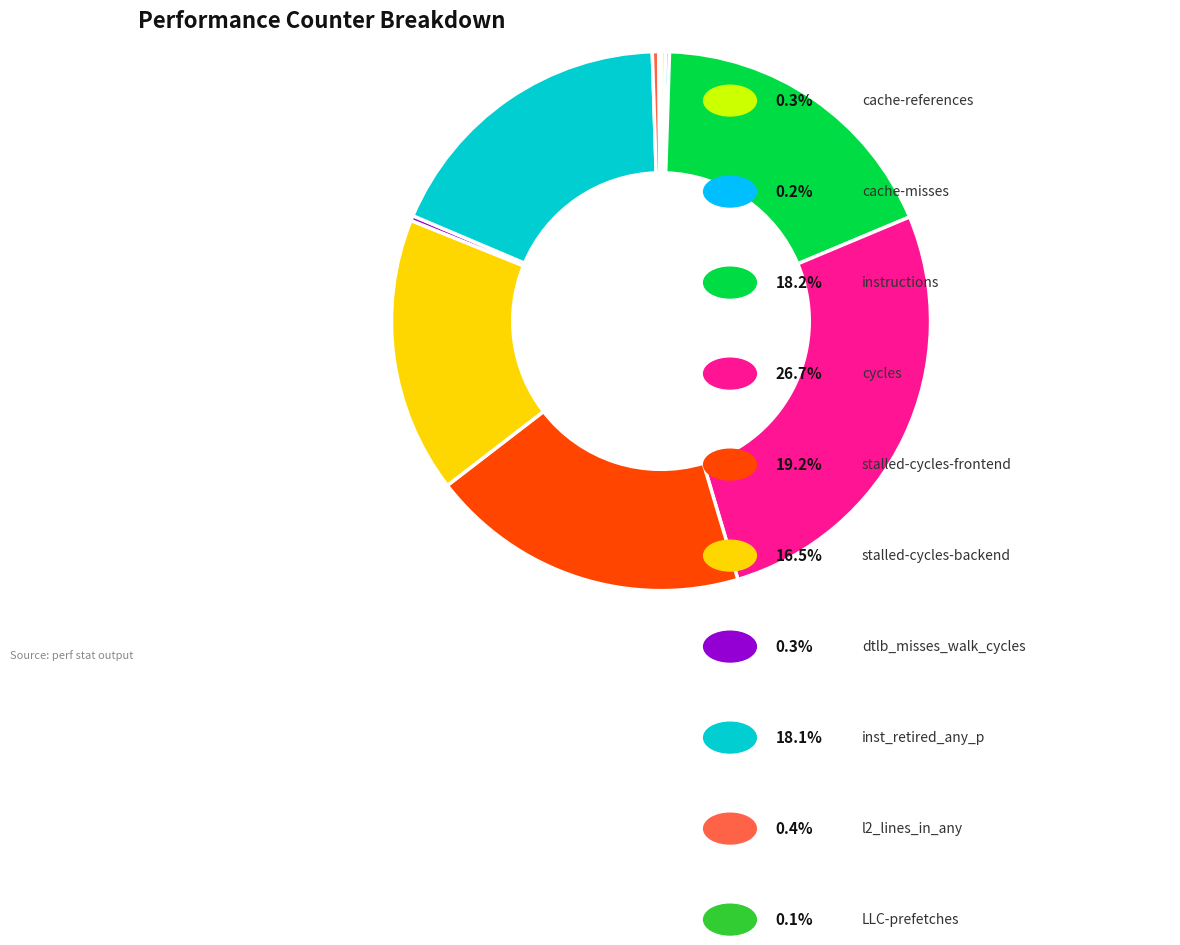

Is there any slice that represents more than half of the pie?

No